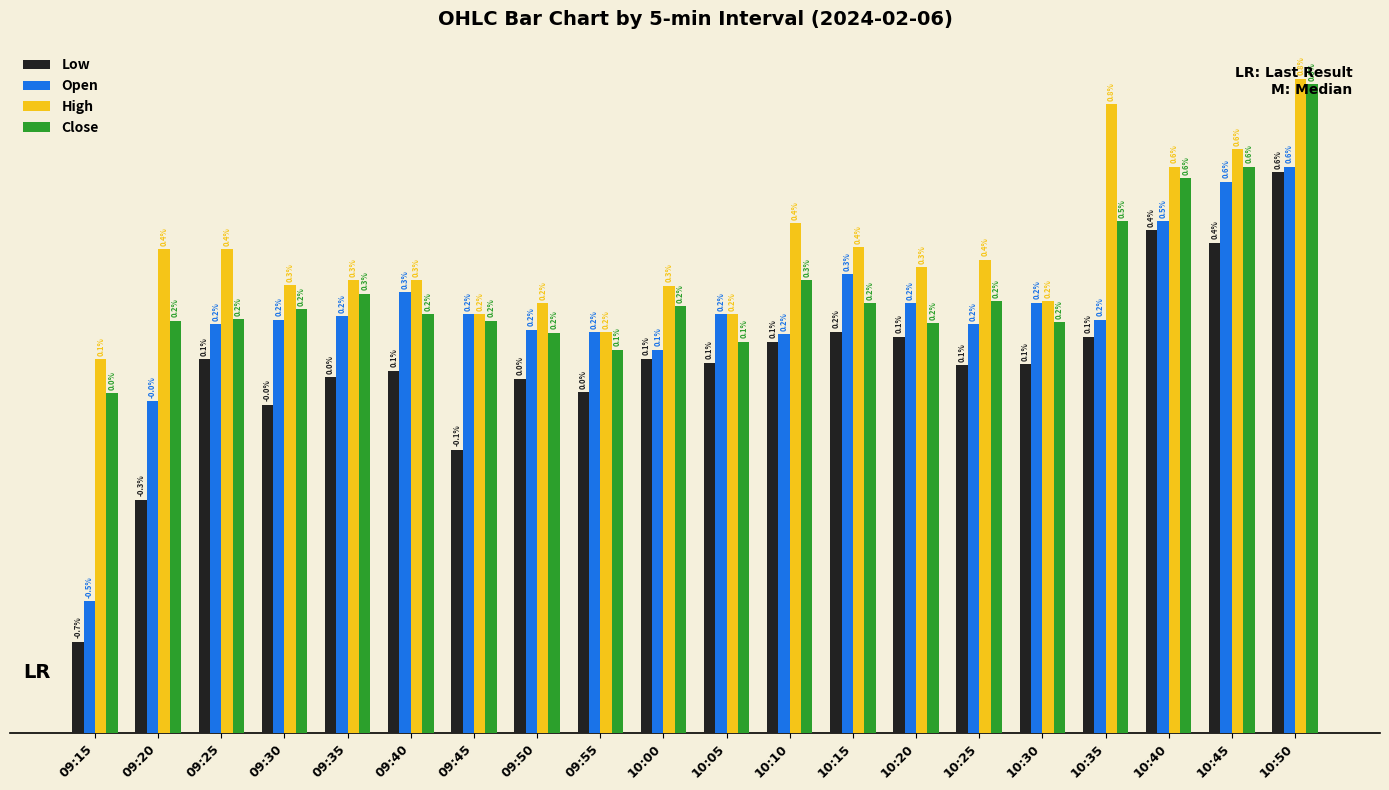

Does the chart contain stacked bars?

No